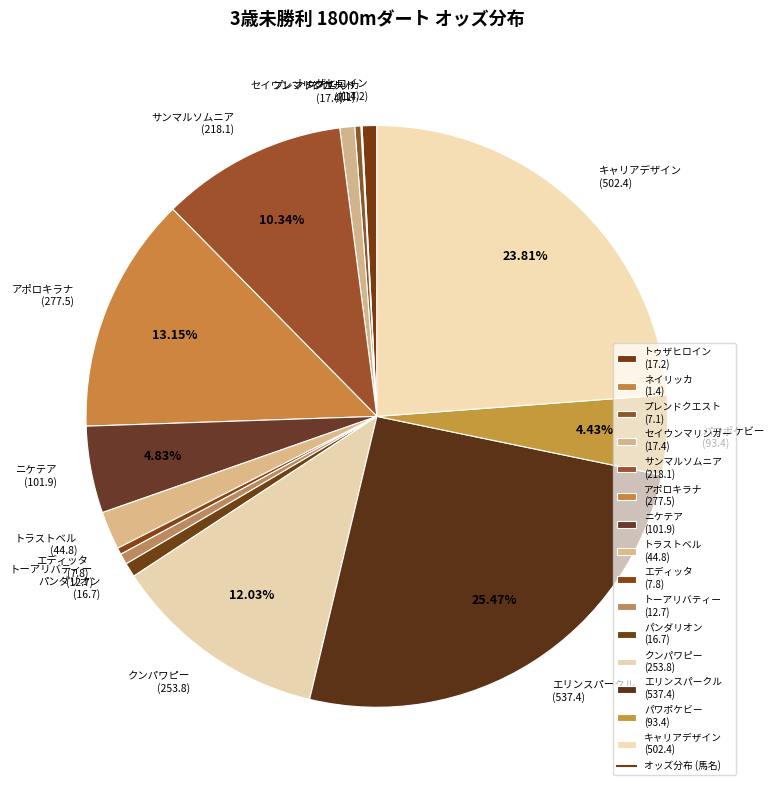

Is the sum of エディッタ (7.8) and エリンスパークル (537.4) greater than half?

No